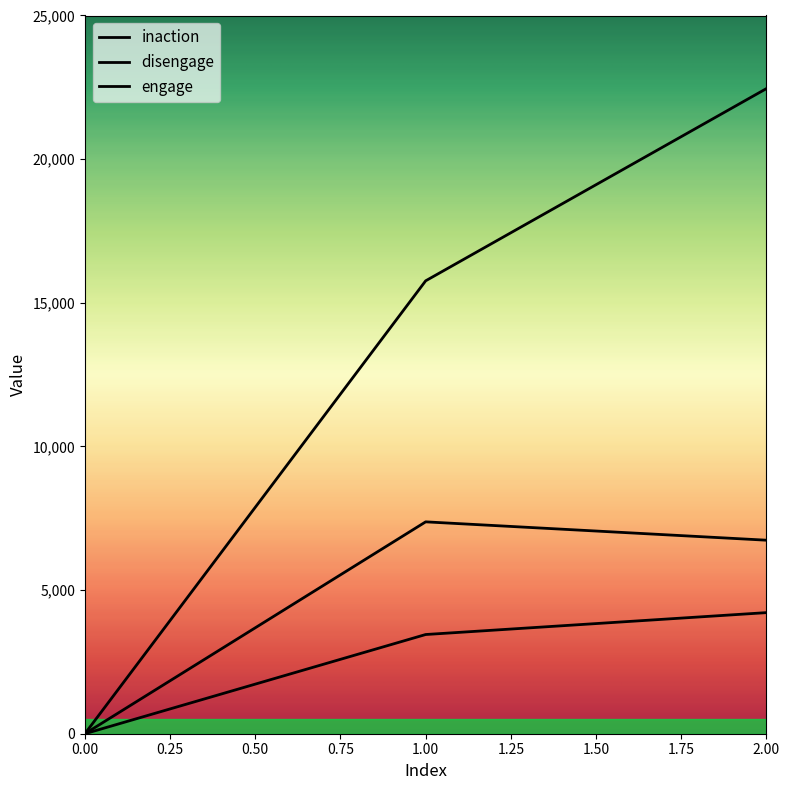

How many lines are shown in the chart?

3